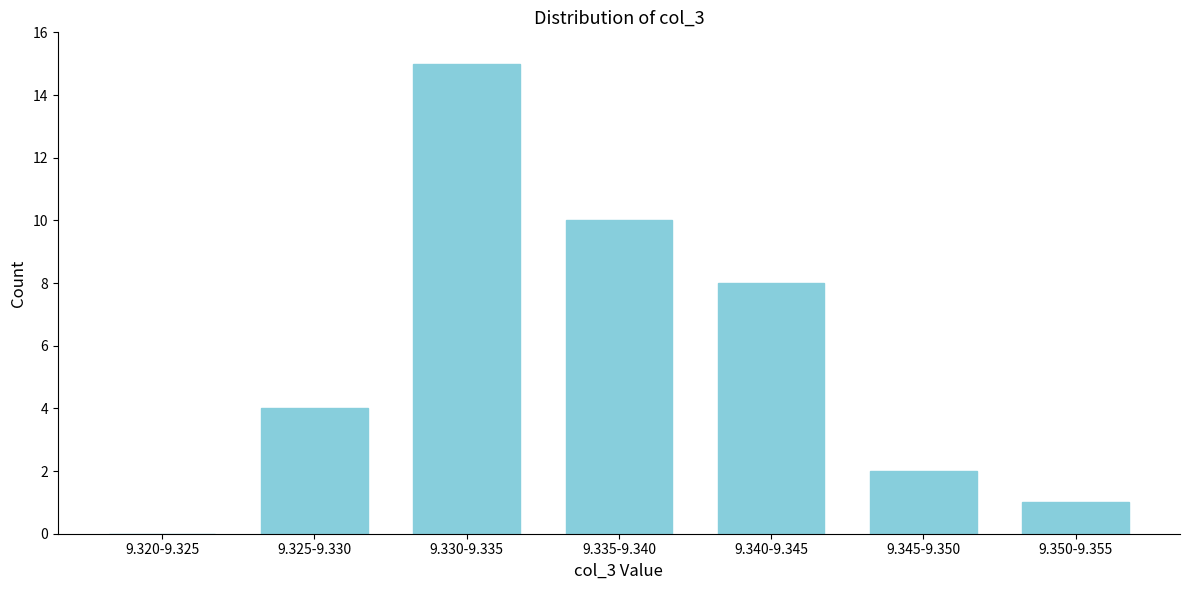

Reading left to right, extract all data points from this chart.

9.320-9.325=0	9.325-9.330=4	9.330-9.335=15	9.335-9.340=10	9.340-9.345=8	9.345-9.350=2	9.350-9.355=1